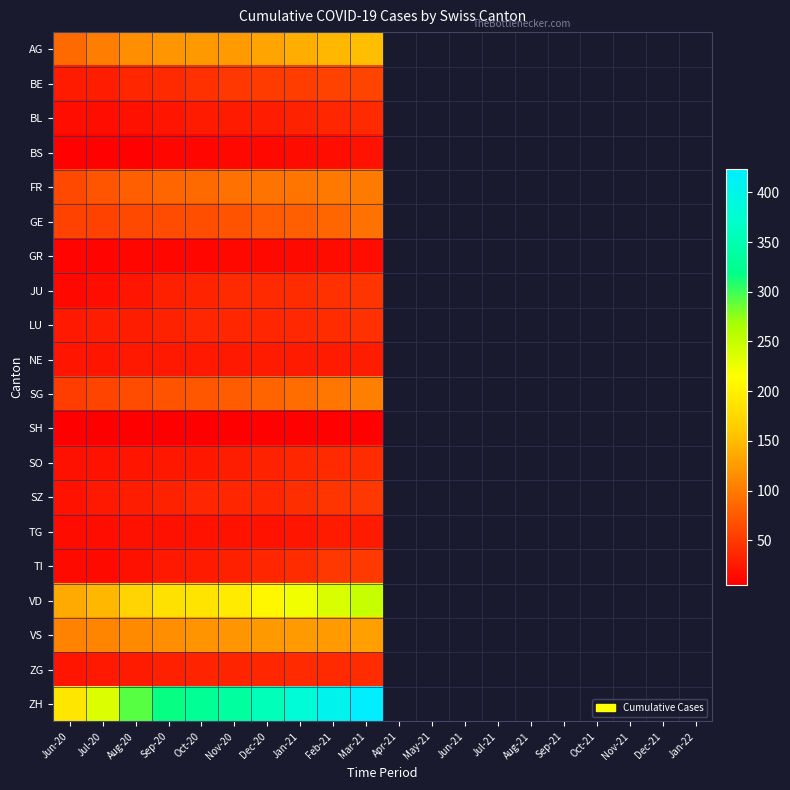

What is the spread (max minus min) of values at Jan-21?

374